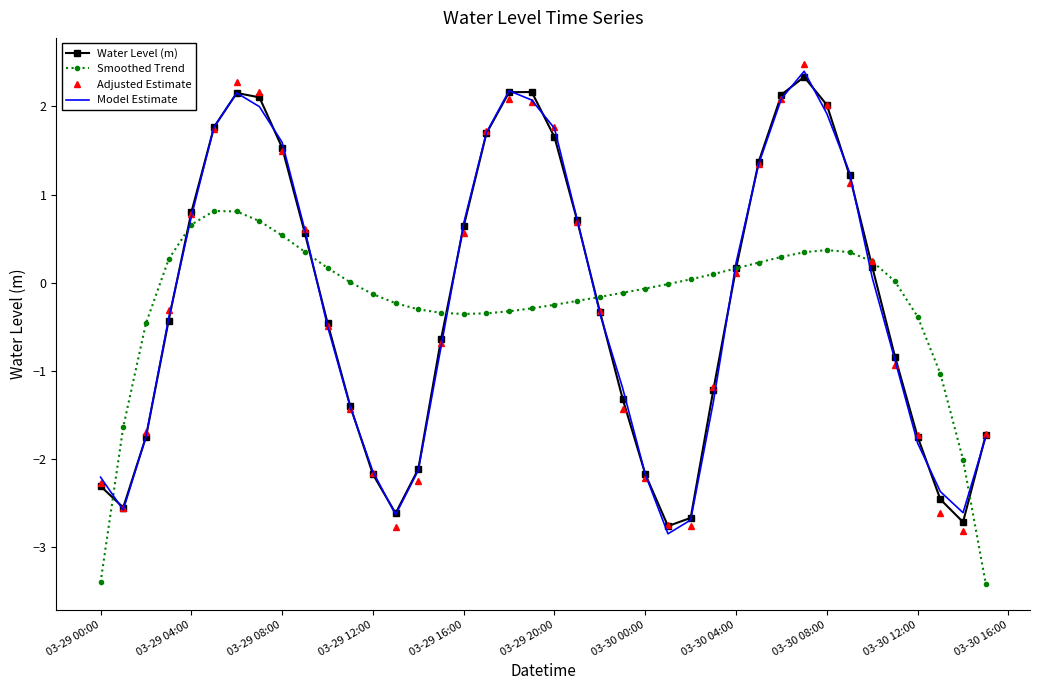

What is the maximum value shown in the chart?

2.5